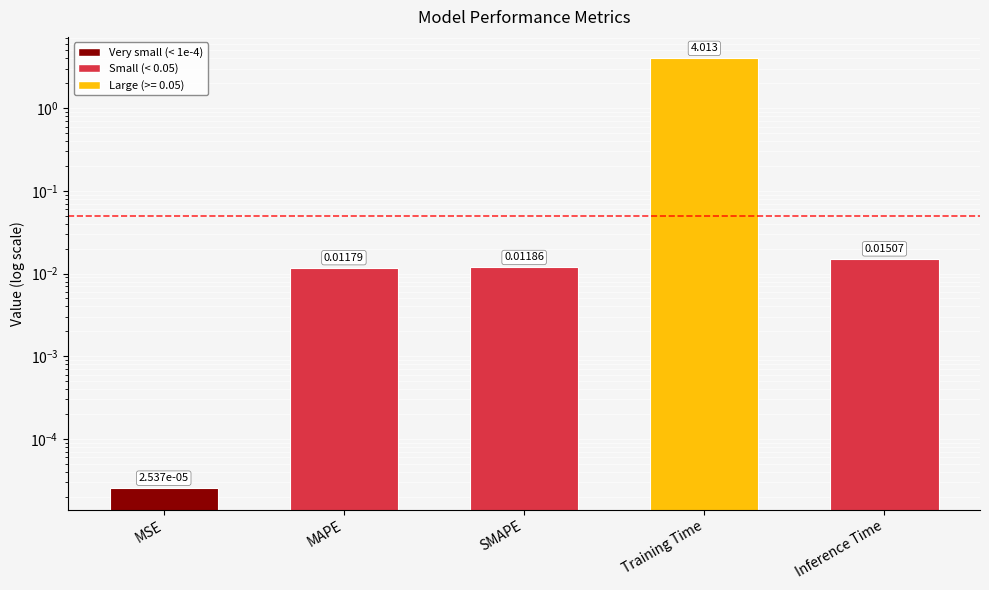

What is the label of the 2nd bar from the left?

MAPE